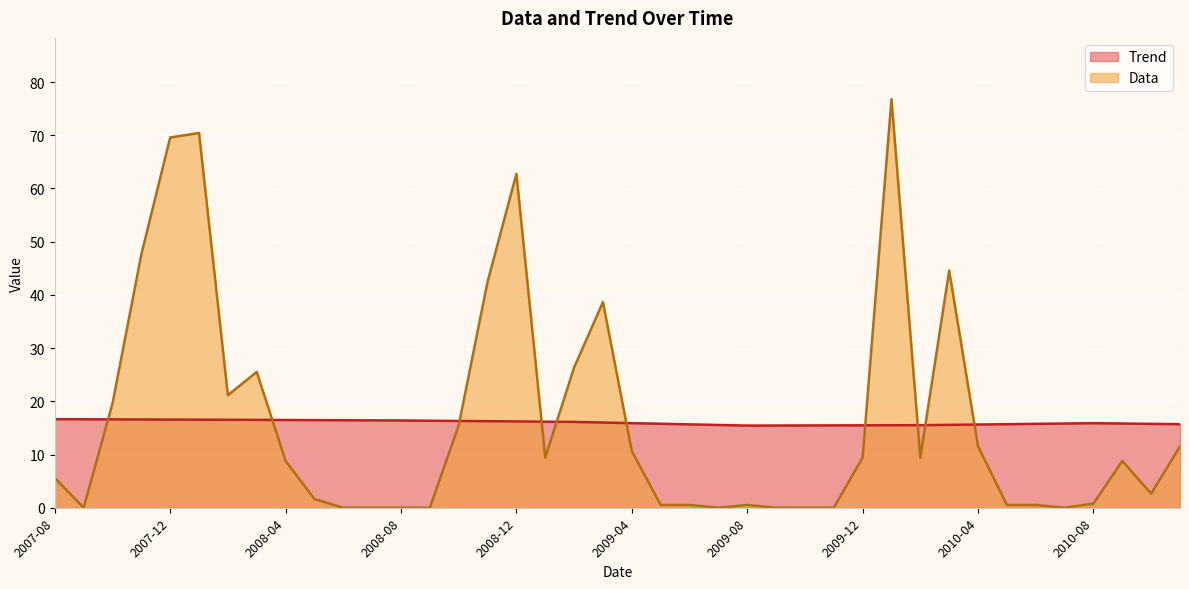

What is the difference between the maximum and minimum values in the Trend series?

1.2